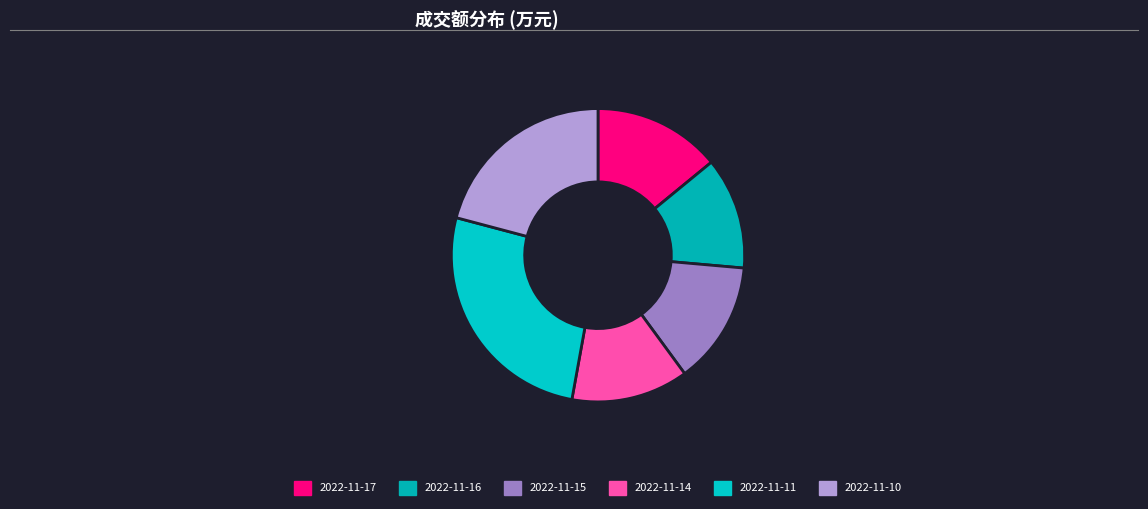

To the nearest percent, what is the average slice percentage?

17%